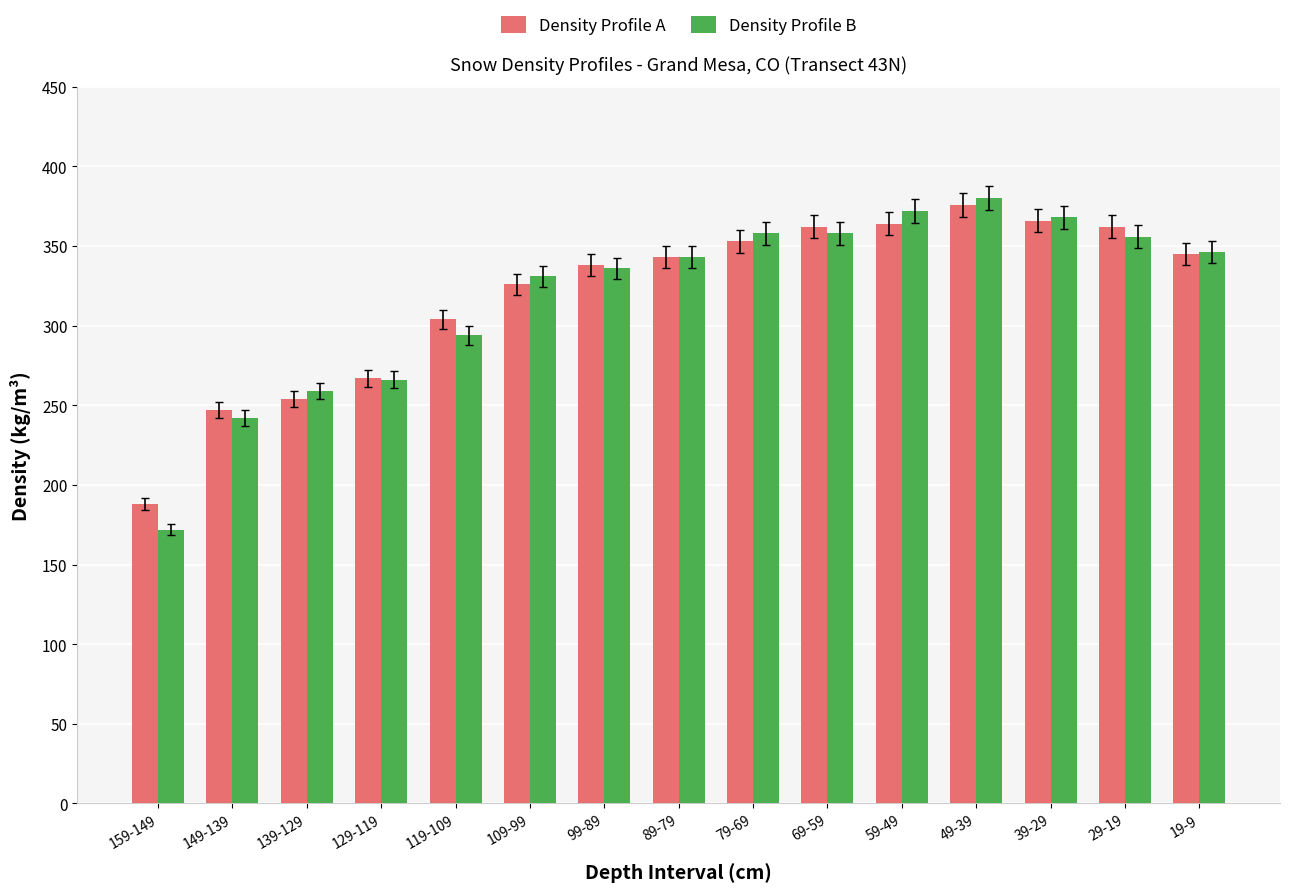

Is the value of Density Profile B at 59-49 greater than the value of Density Profile A at 149-139?

Yes